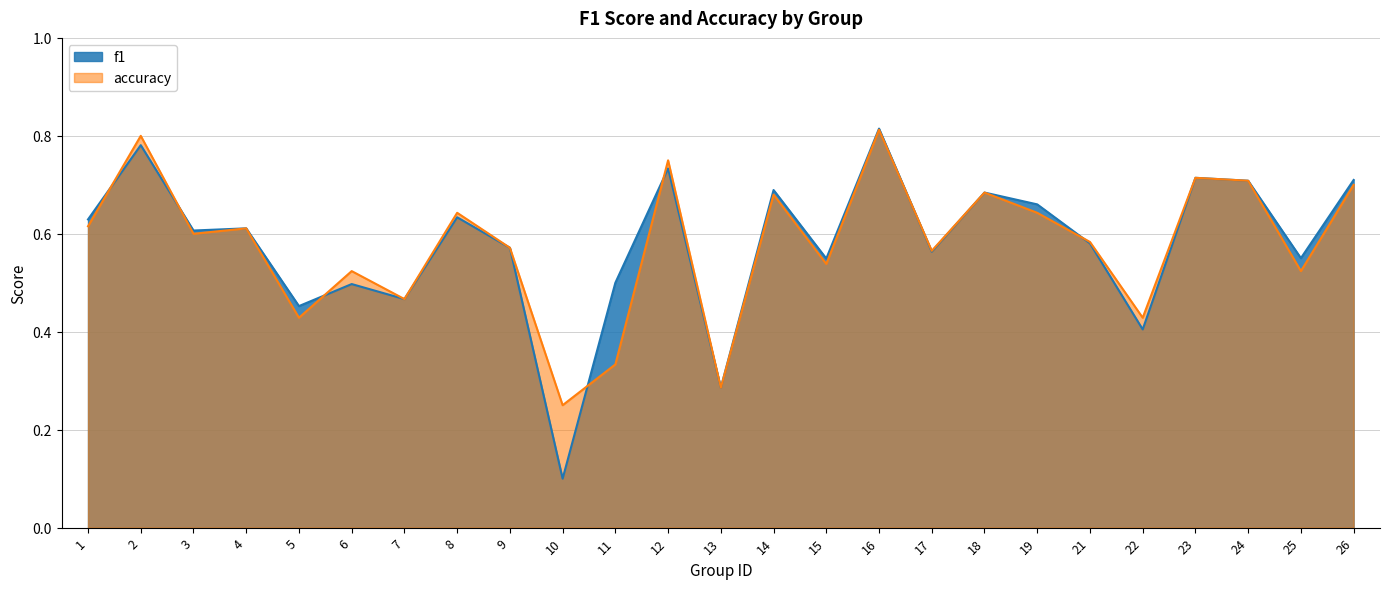

What is the value of the accuracy point at the 11th from the left?

0.3